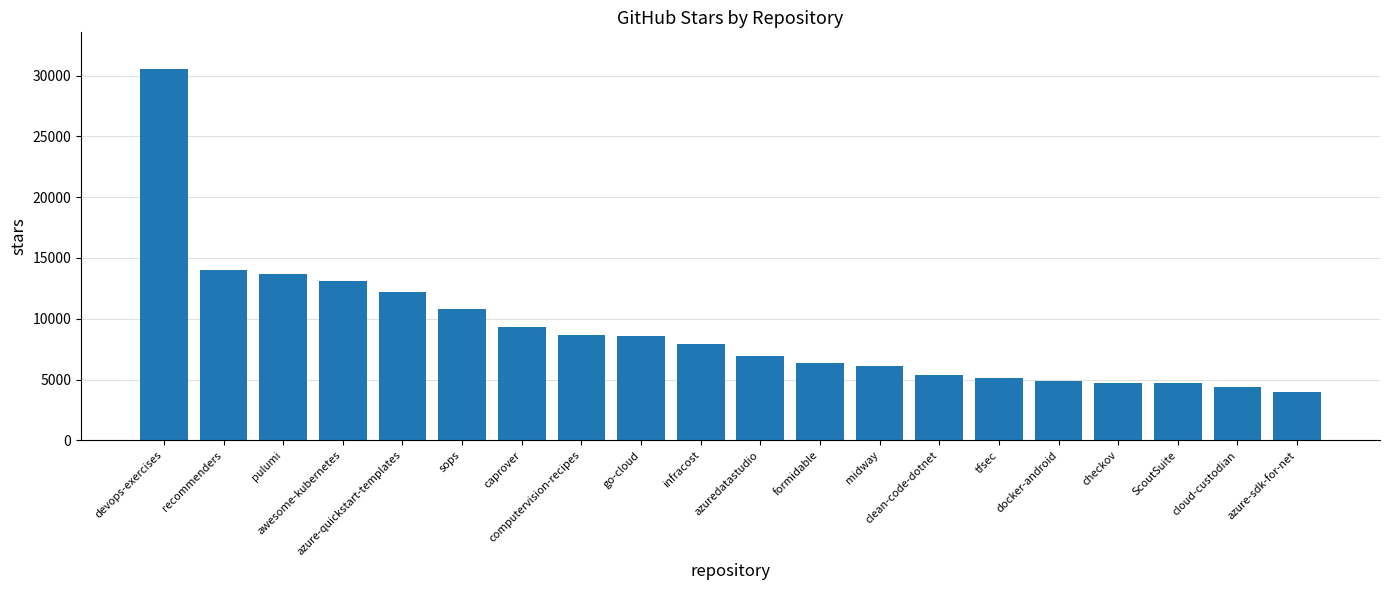

What is the approximate value at computervision-recipes?

8700